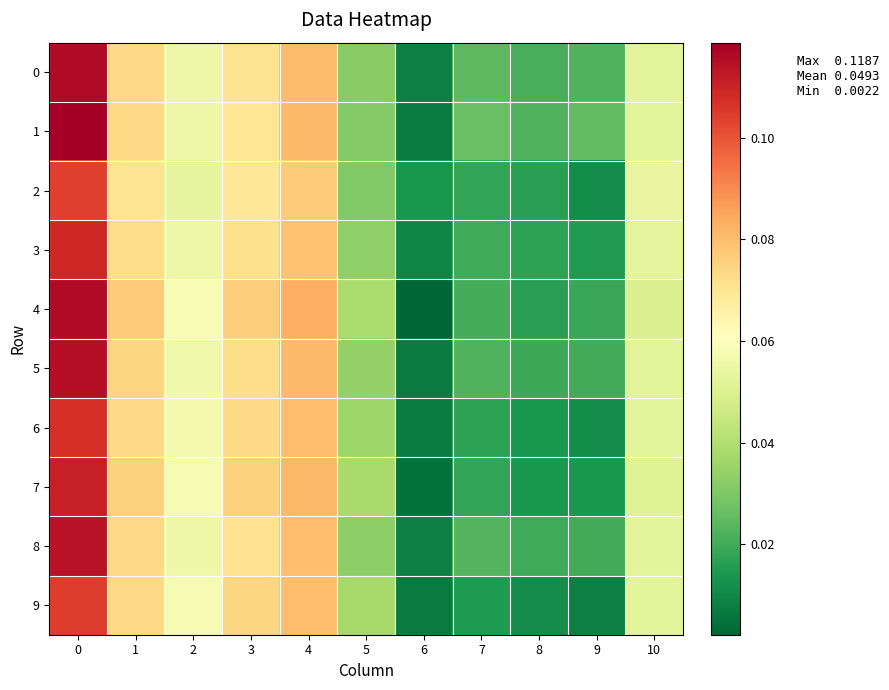

What is the maximum value shown in the chart?

0.1